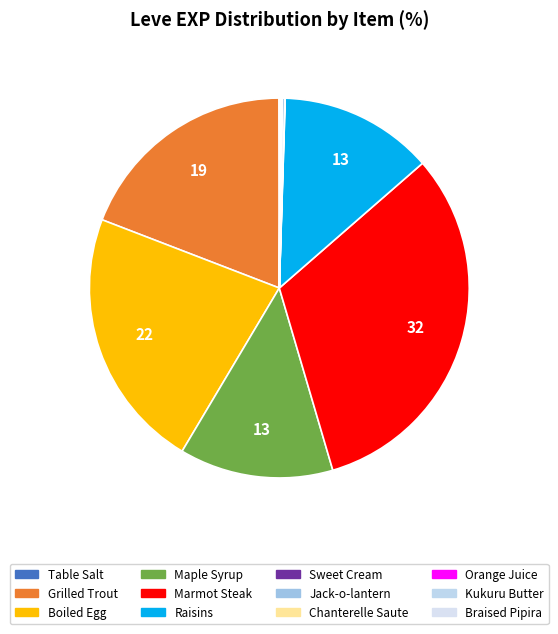

What is the smallest slice in the pie chart?

Table Salt